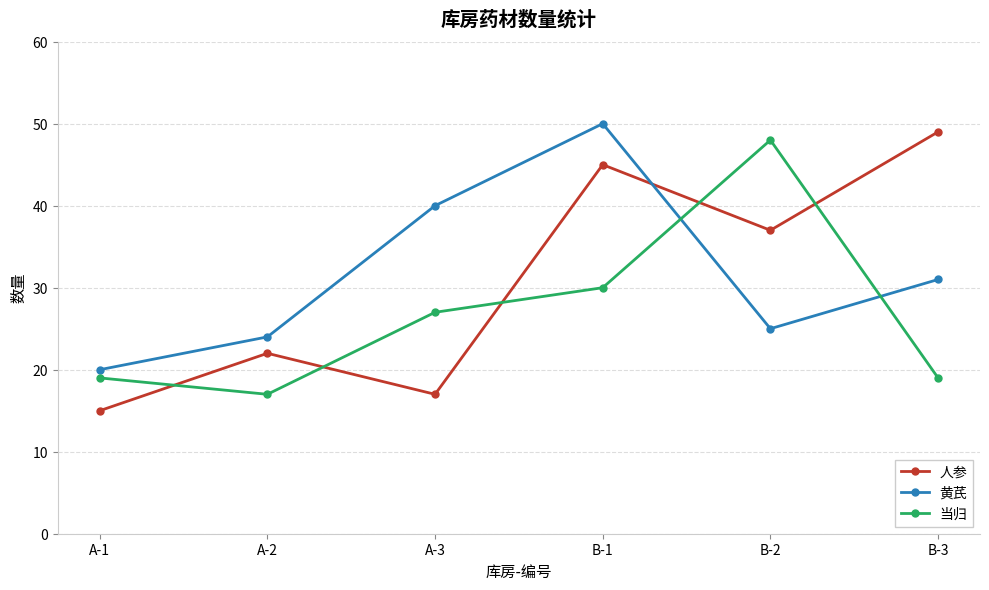

Which label corresponds to the largest value in the chart?

B-1